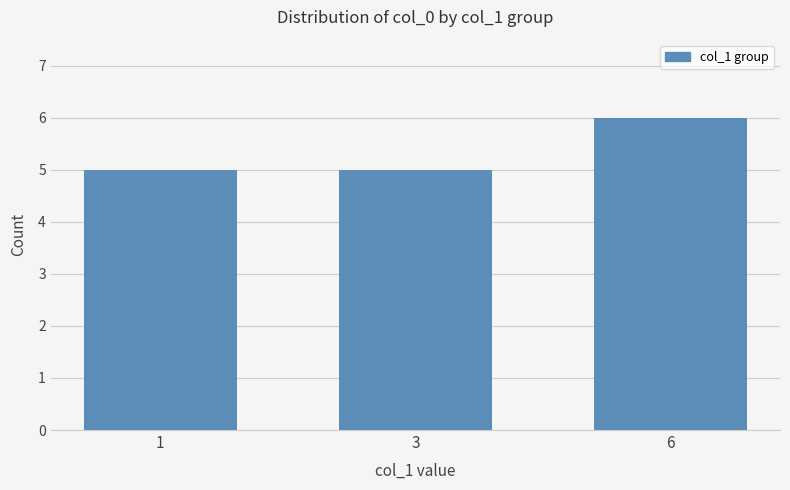

Which has a higher value, 3 or 6?

6